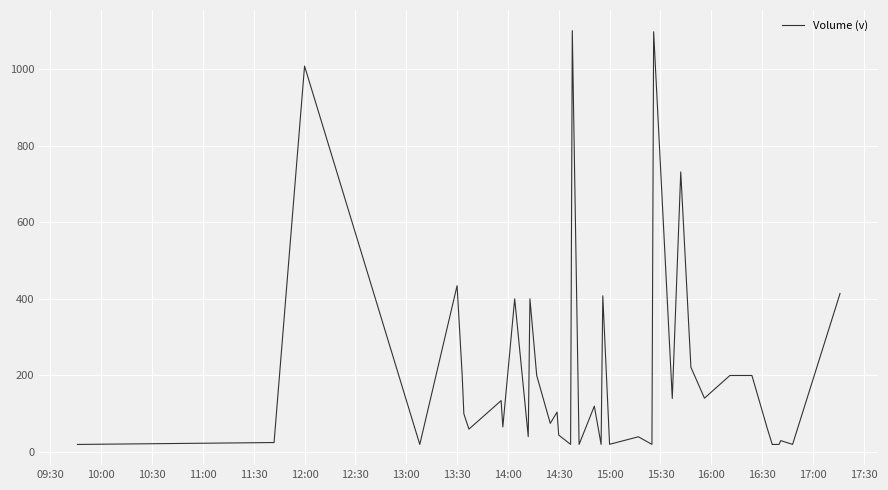

What is the difference between the maximum and minimum values?

1080.0